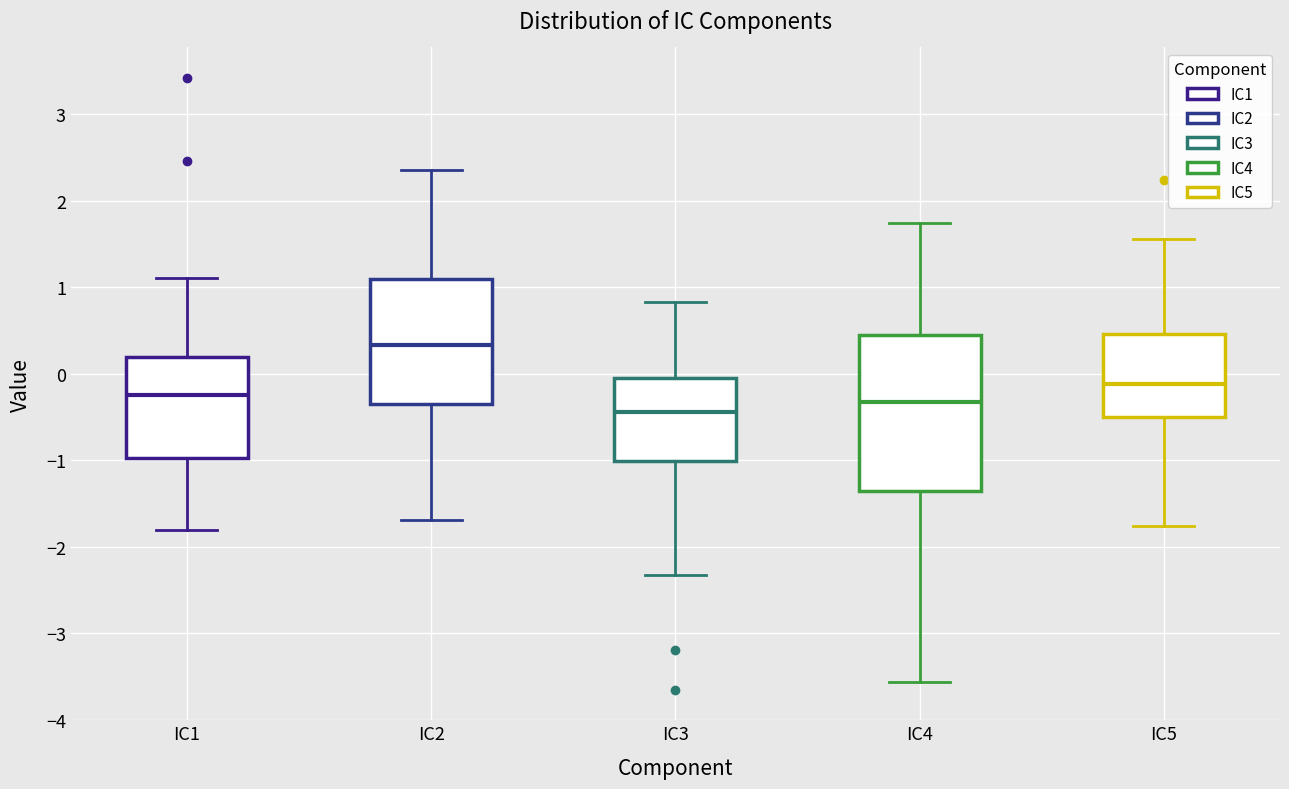

Where does the upper whisker of the box for IC2 end on the y-axis? The values are not printed on the chart, so give them approximately, as read against the axis.

2.4